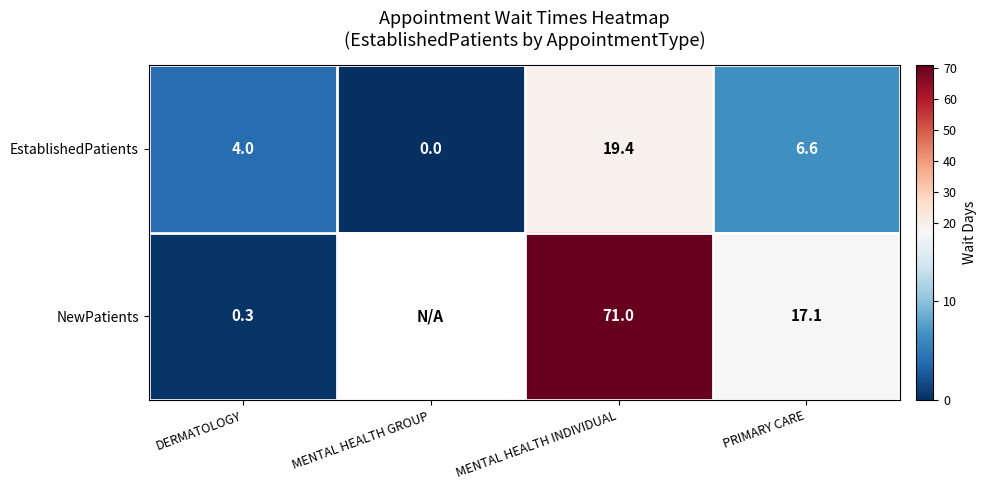

Rank the series at DERMATOLOGY from lowest to highest value.

NewPatients, EstablishedPatients